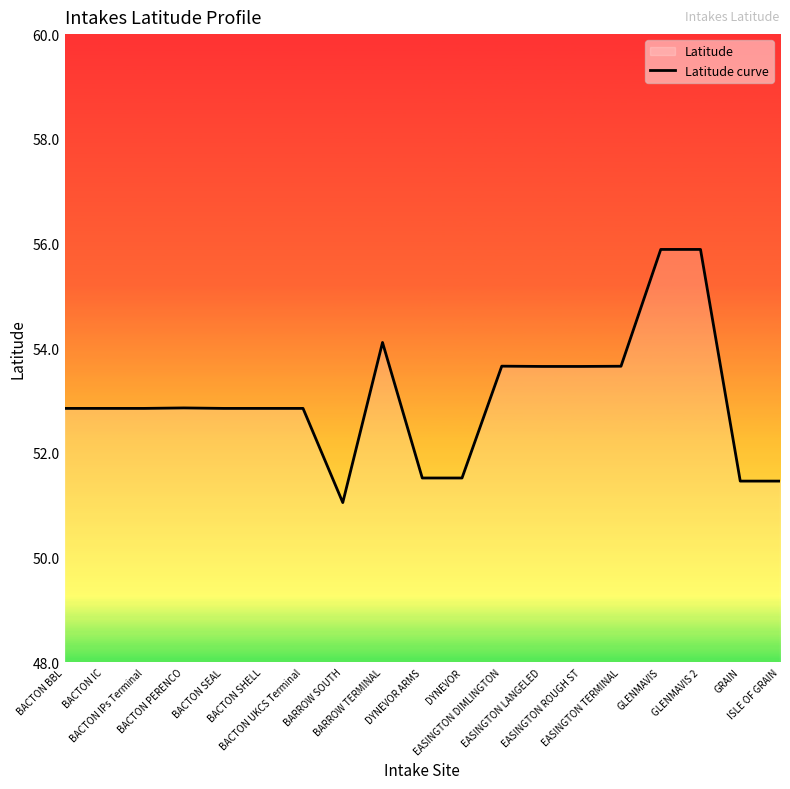

True or false: there are more than 1 points higher than both neighbors.

True